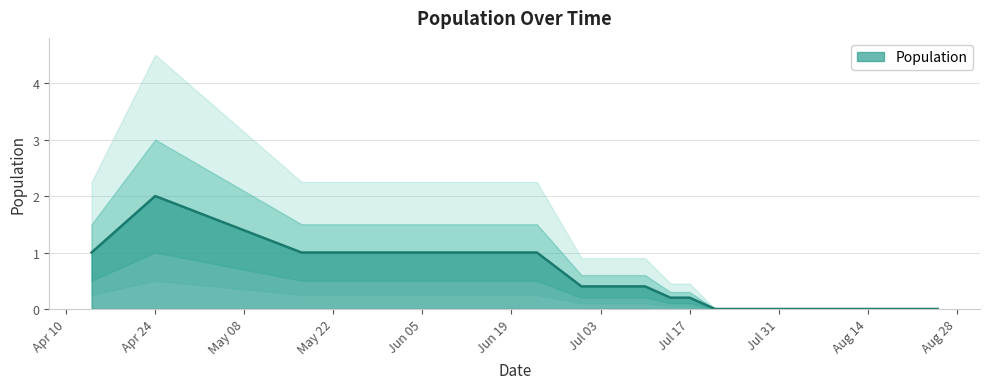

True or false: Population has a value of 1.1 at Apr 24.

False